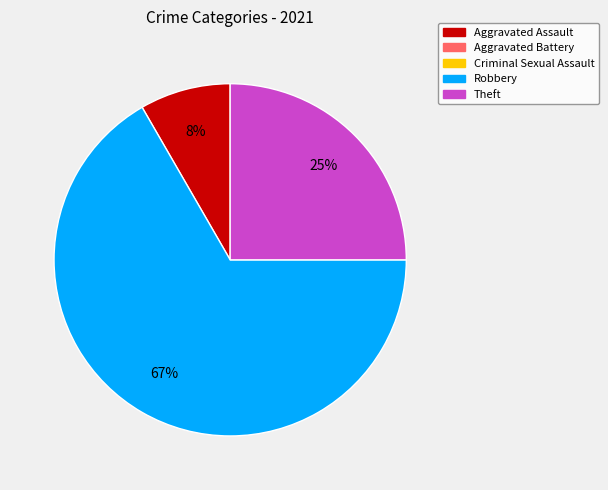

Does any single category account for the majority?

Yes